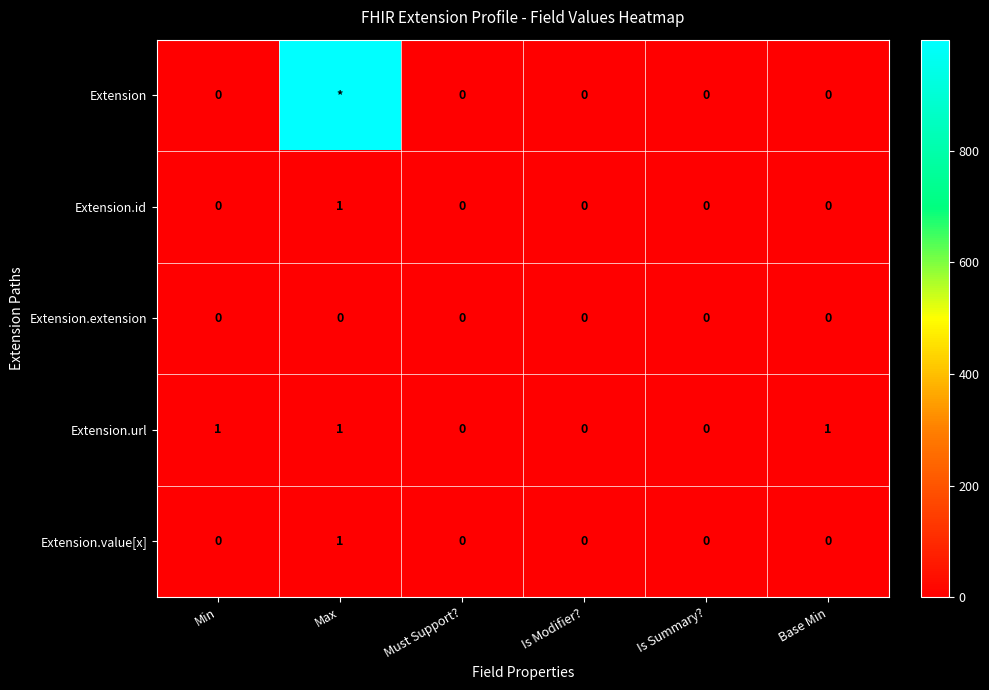

Is it true that Extension.extension equals 0 at Must Support??

True